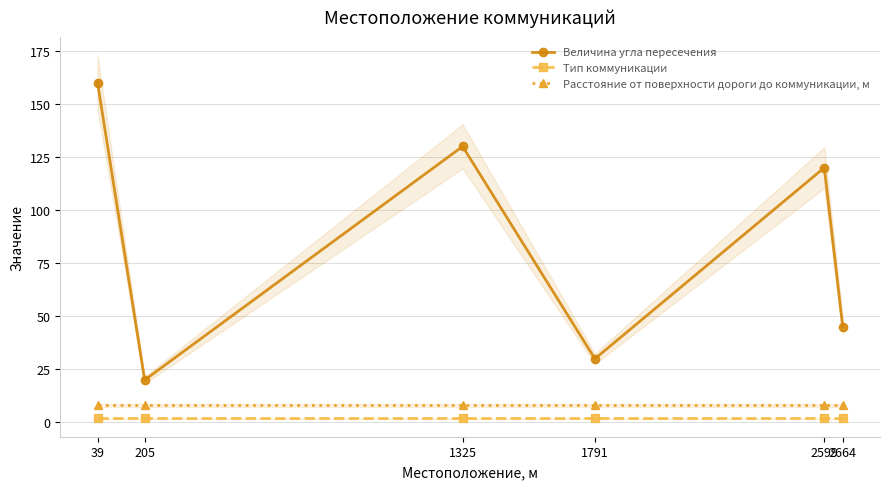

What value does the Расстояние от поверхности дороги до коммуникации, м series have at 39?

8